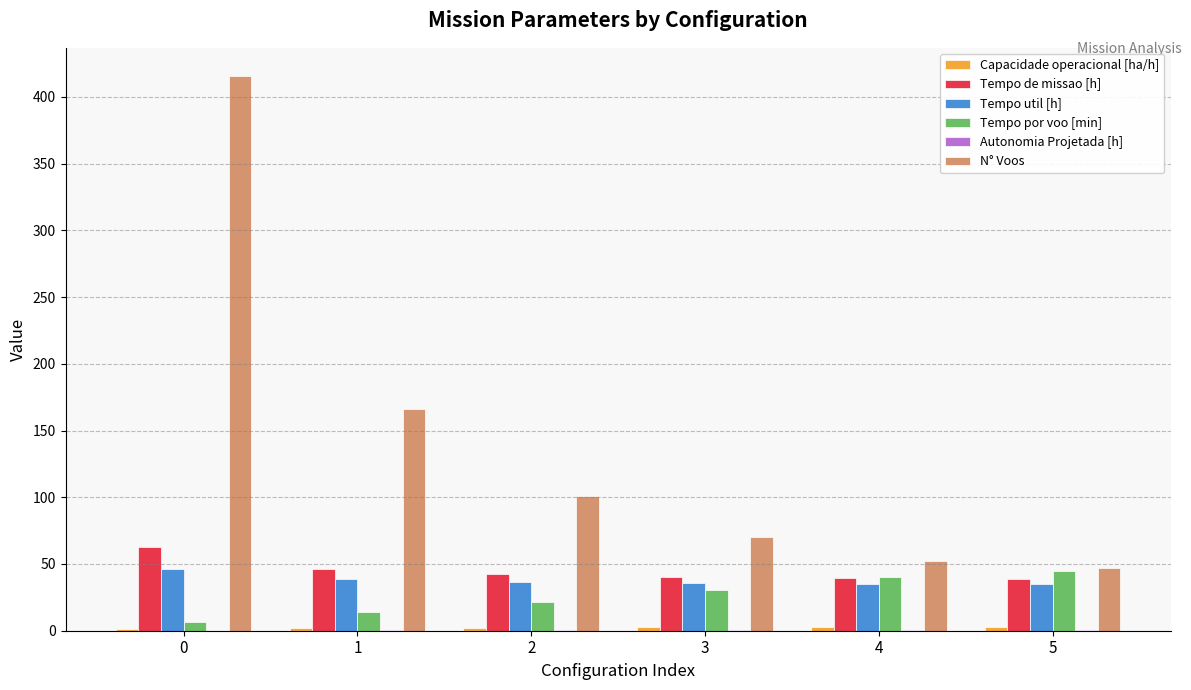

Is it true that Tempo util [h] equals 46.1 at 0?

True